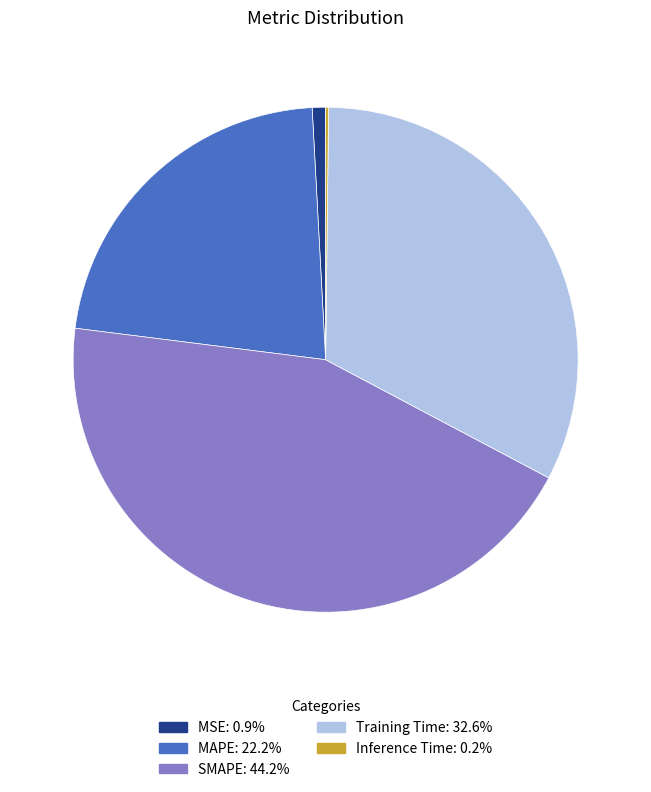

Between Training Time and MSE, which is larger?

Training Time